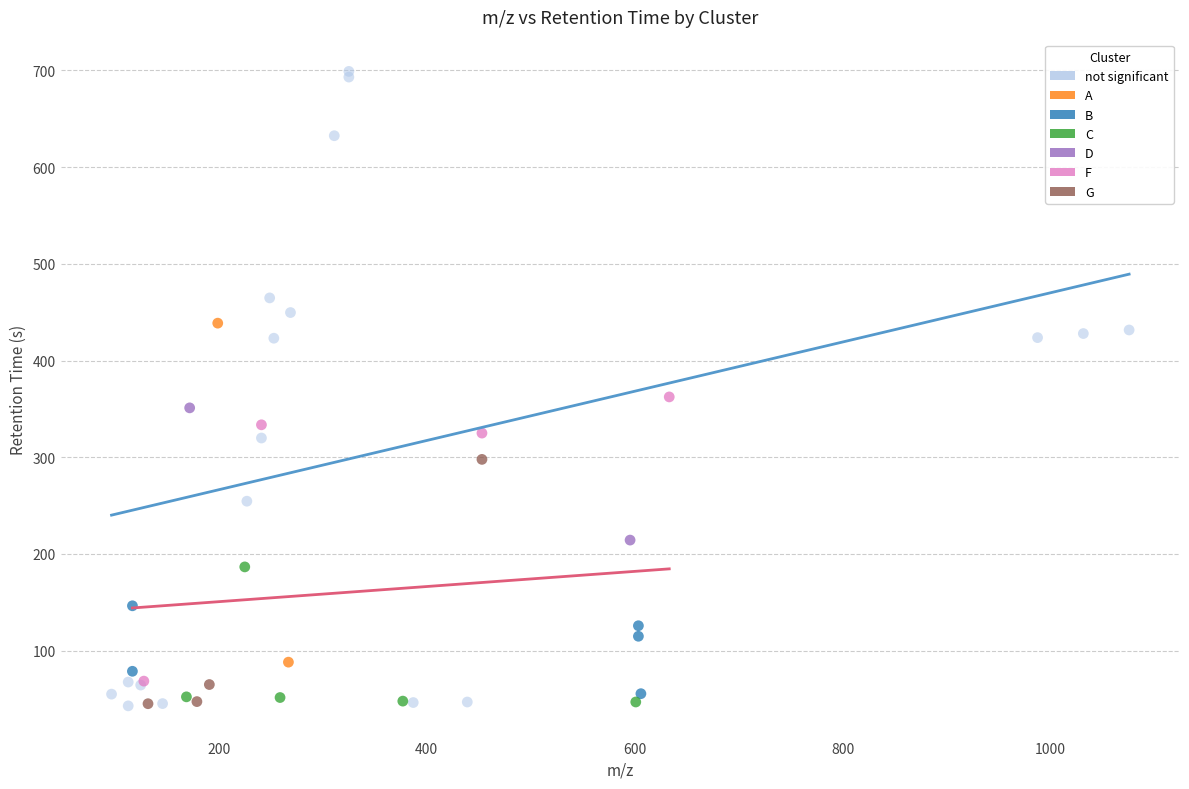

What are all the series names shown in the legend?

not significant, A, B, C, D, F, G